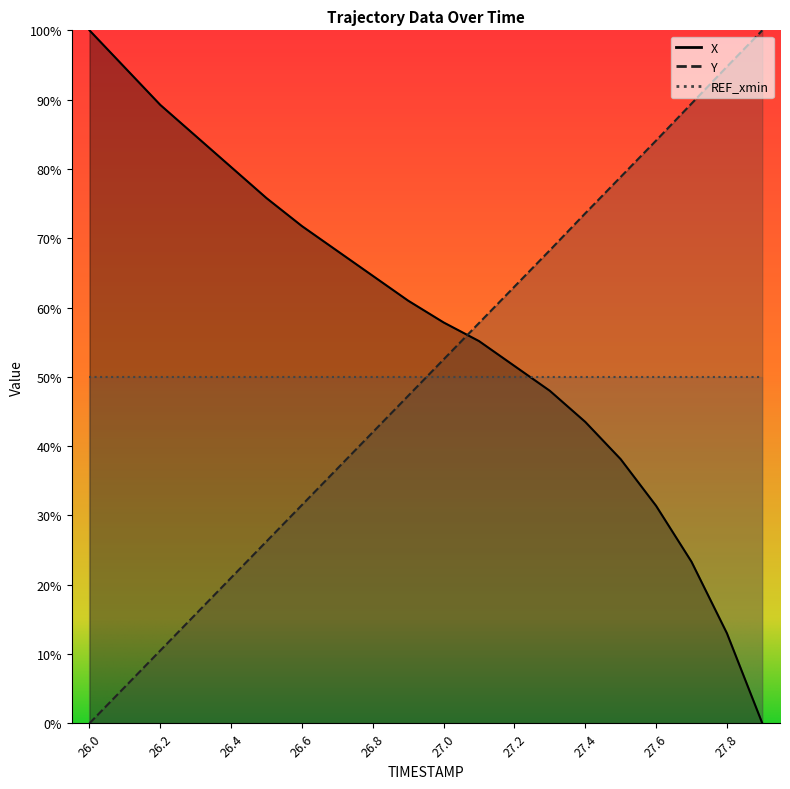

How many data points does each series have?

20